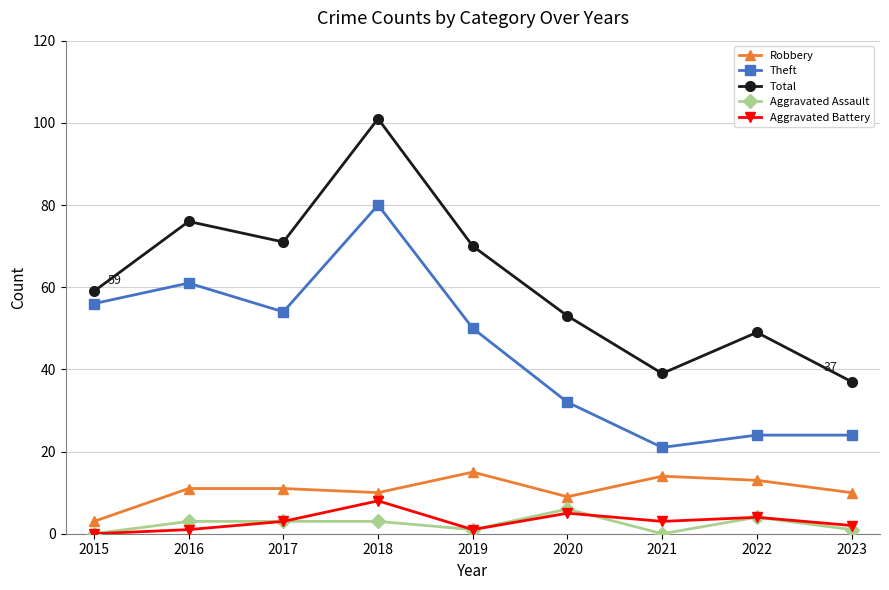

At which category is the sum across all series the highest?

2018